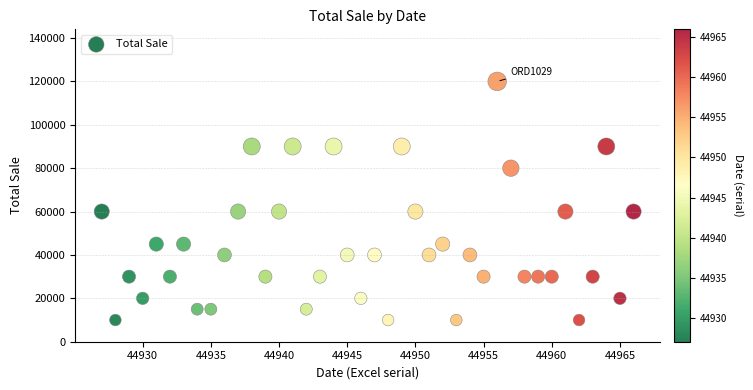

What is the range of X values (max minus min)?

39